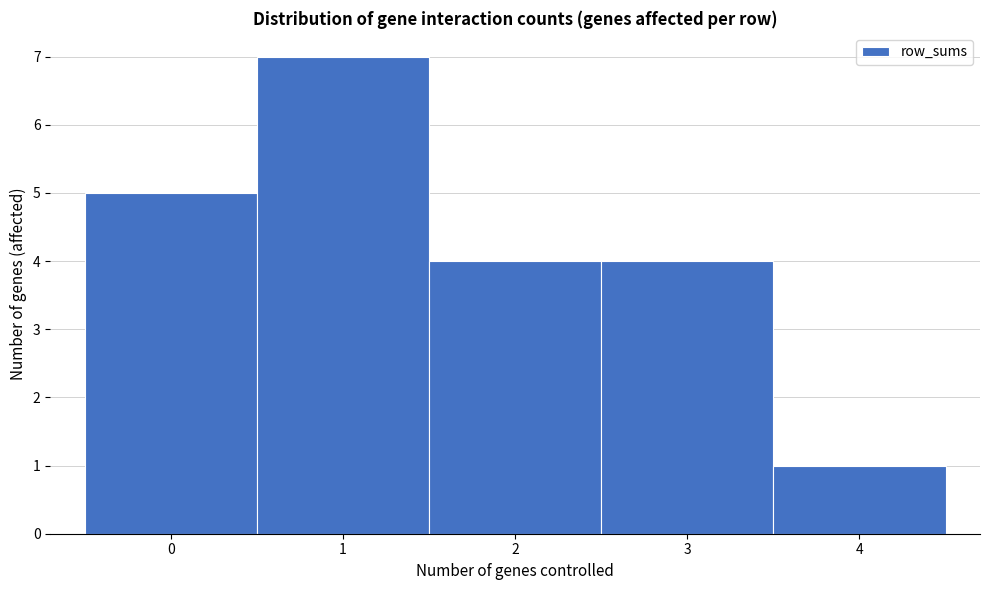

Reading left to right, transcribe this chart: for each bar, give the range it covers on the x-axis and its height. The values are not printed on the chart, so give them approximately, as read against the axis.

-0.5 to 0.5: 5
0.5 to 1.5: 7
1.5 to 2.5: 4
2.5 to 3.5: 4
3.5 to 4.5: 1